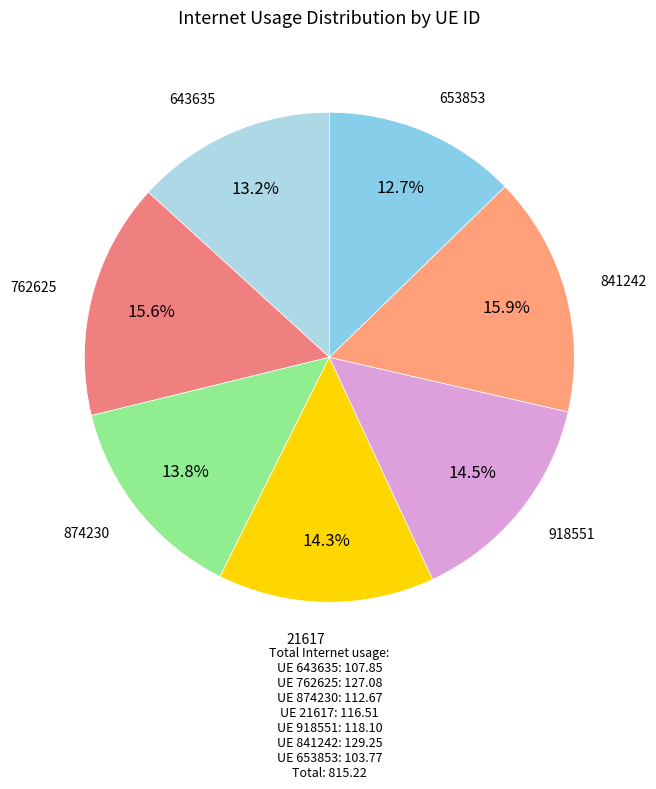

What percentage is the 21617 slice, to the nearest percent?

14%